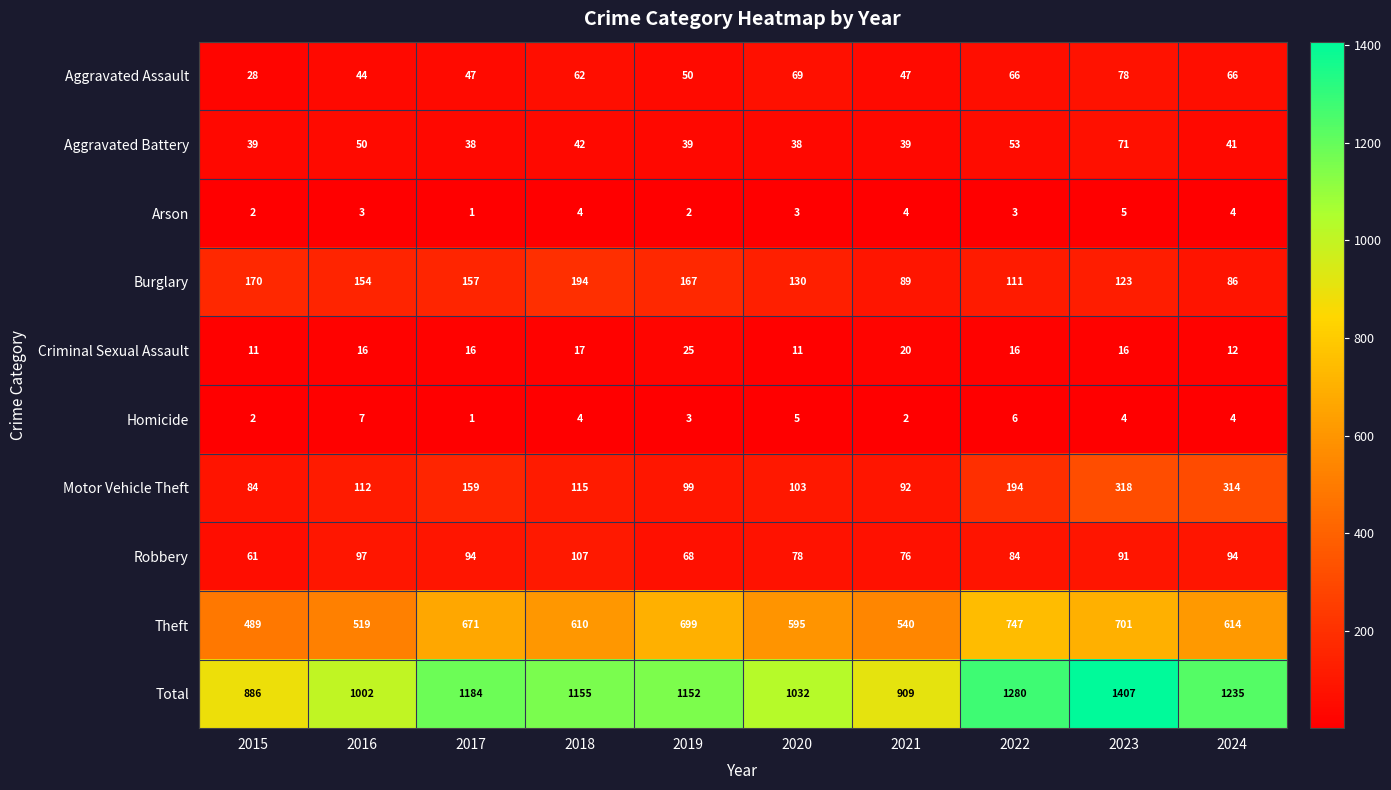

Where is Aggravated Battery nearest to the value 54?

2022